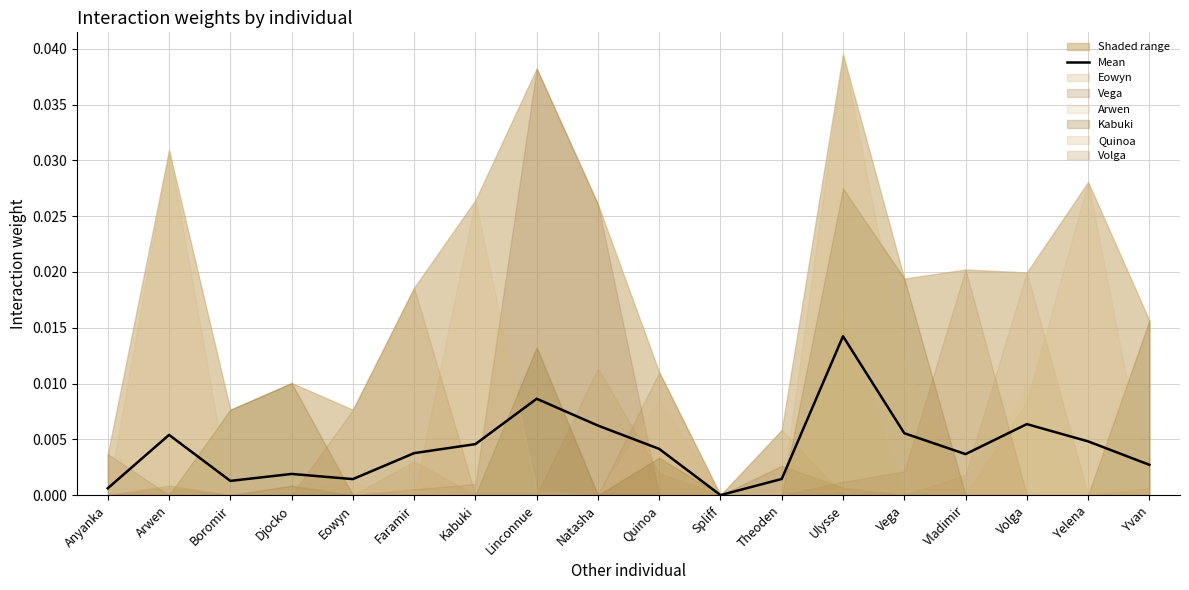

What position from the left is Arwen?

2